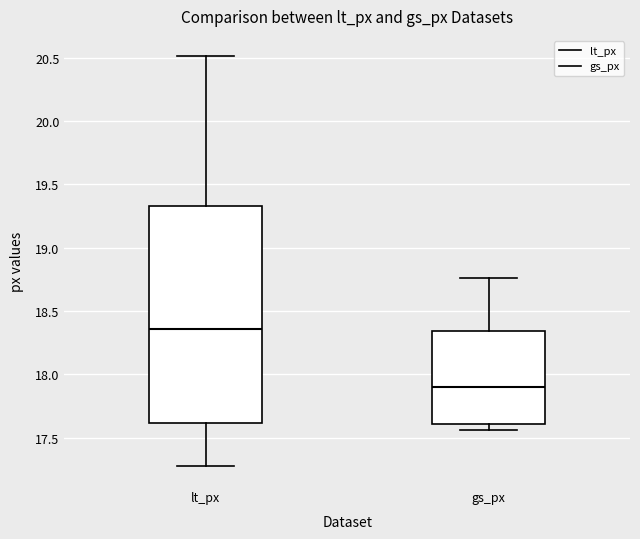

Comparing the boxes themselves (not the whiskers), which one is the tallest?

lt_px